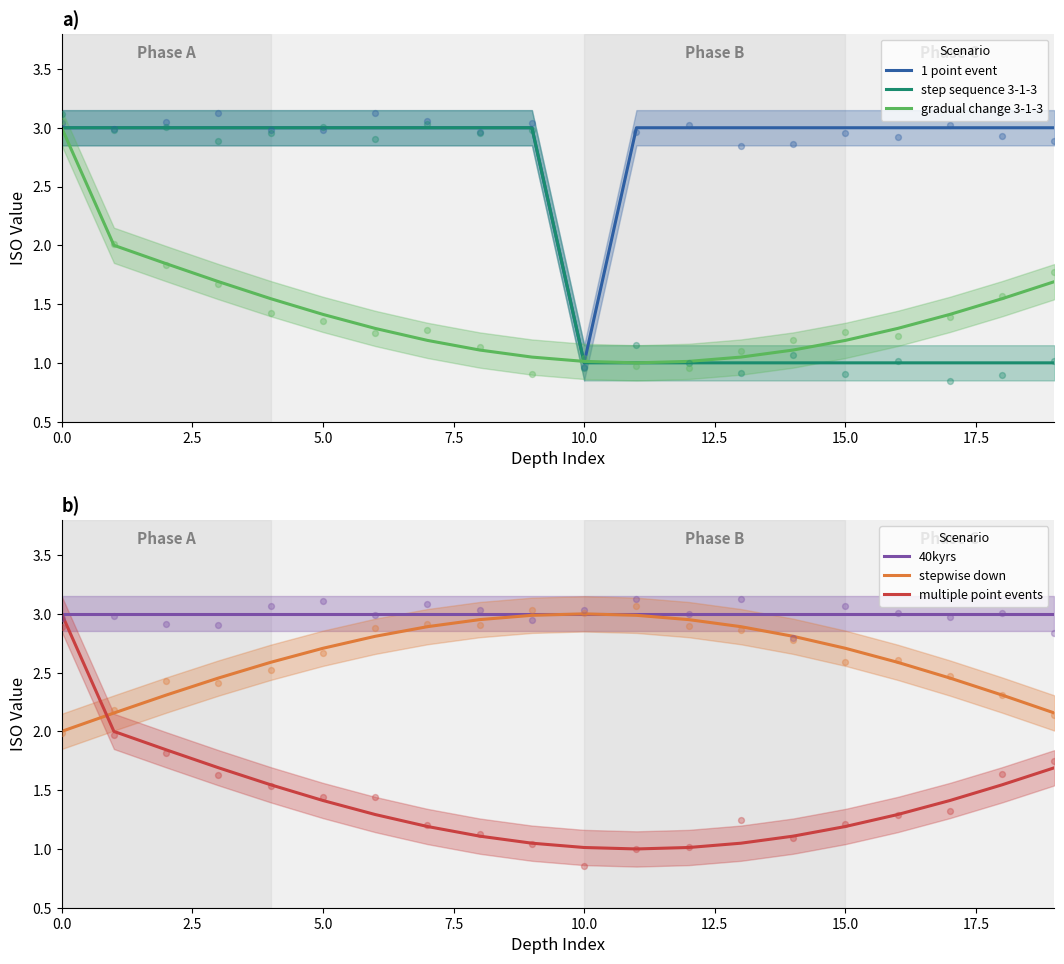

Which series contains the lowest Y value?

1 point event